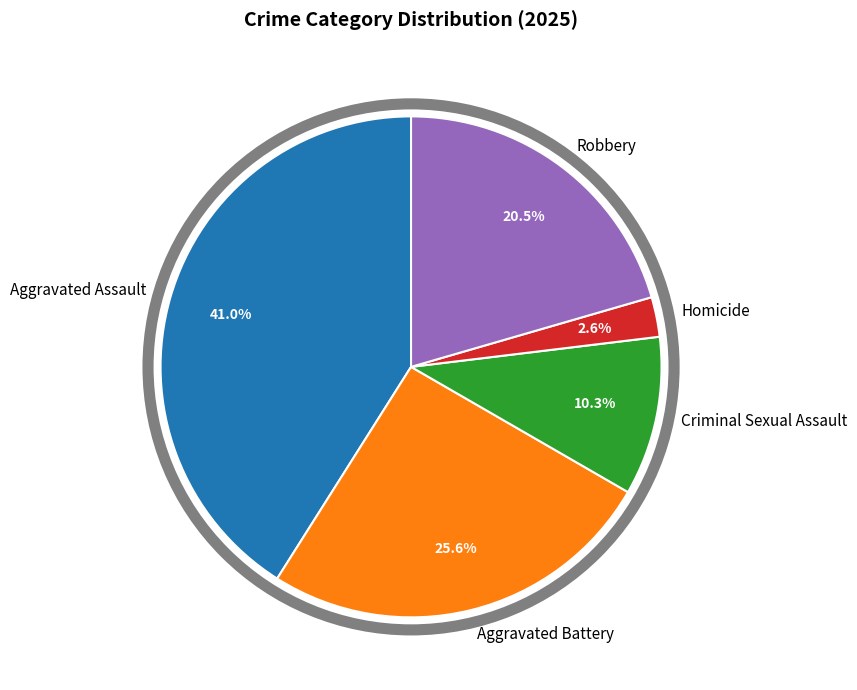

The Criminal Sexual Assault slice represents 10% of the pie. True or false?

True